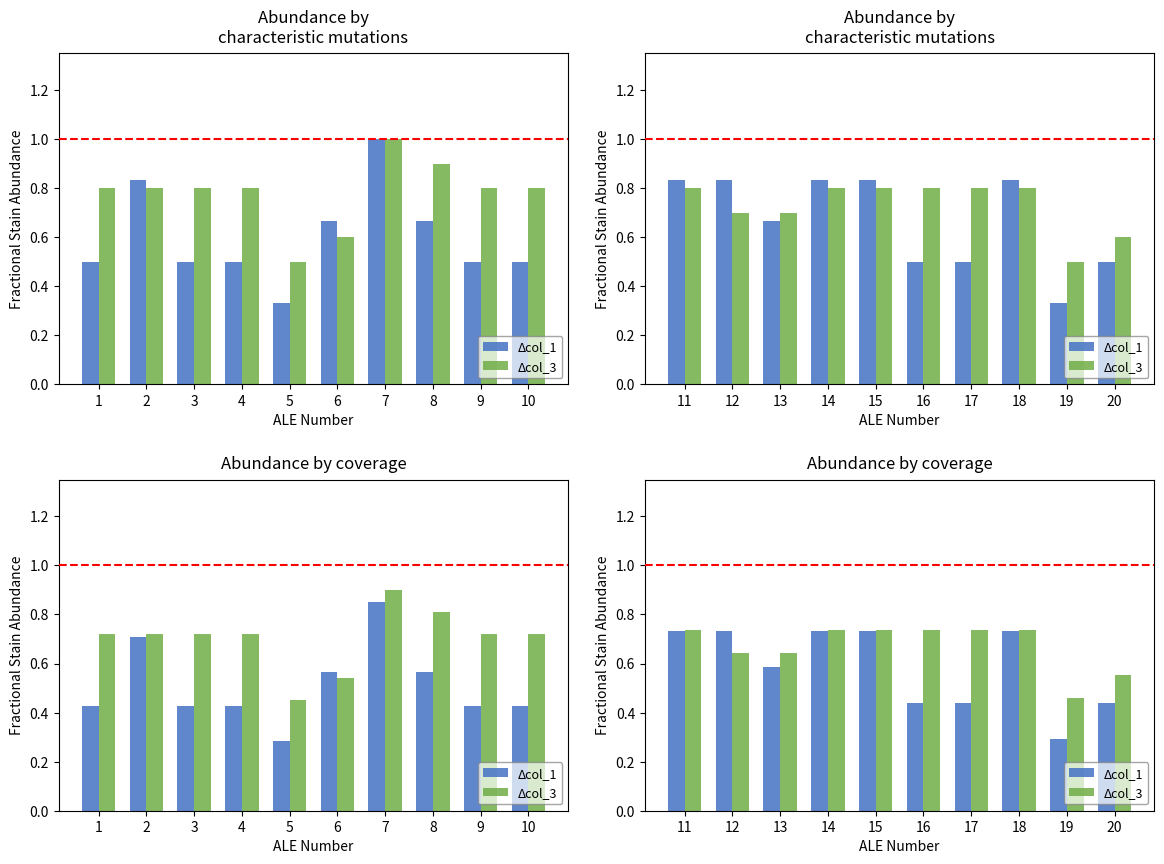

What is the sum of the Δcol_1 values at 12 and 18?

1.5